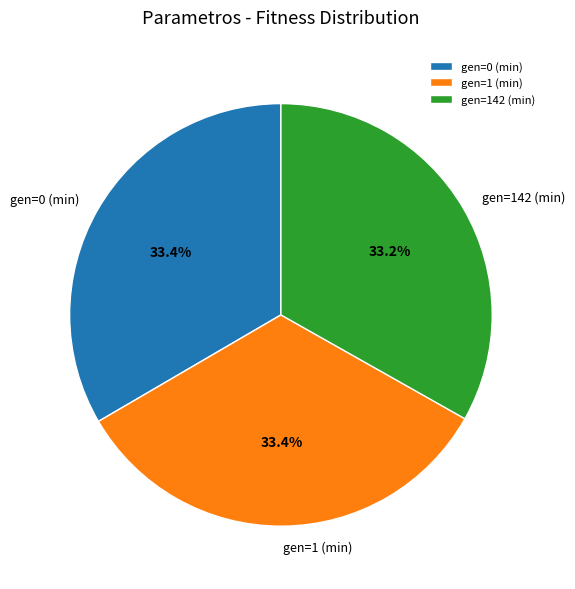

To the nearest percent, what portion does gen=1 (min) represent?

33%